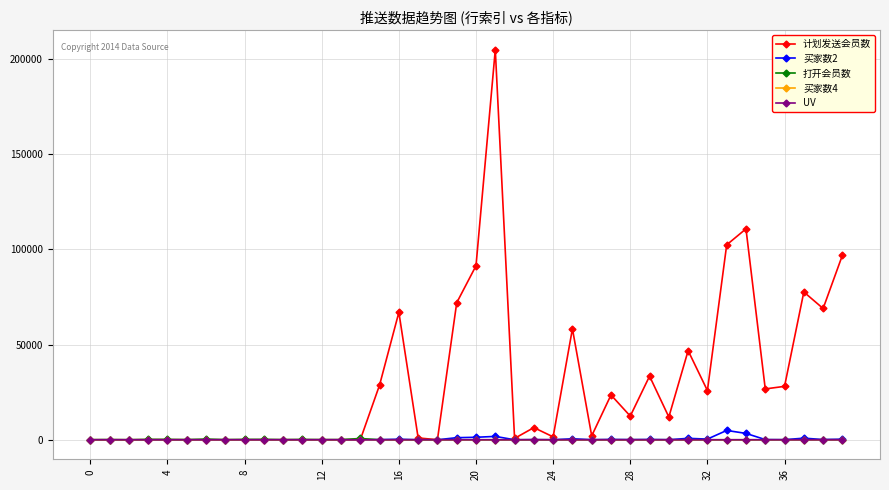

True or false: 买家数4 has more than 2 points higher than both neighbors.

True